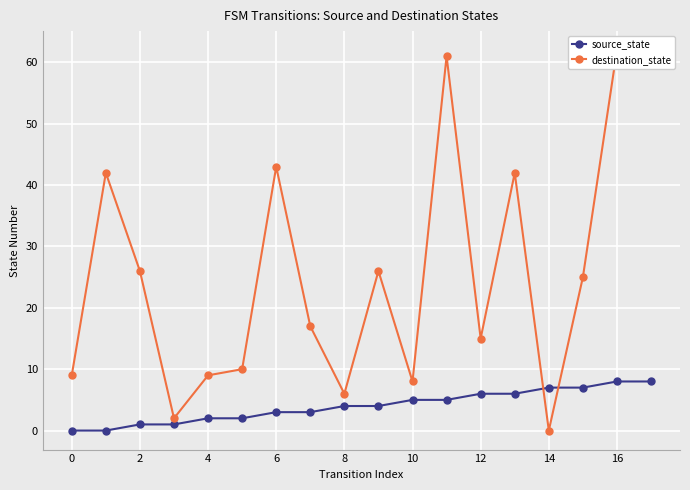

The value of source_state at 13 is 6. True or false?

True